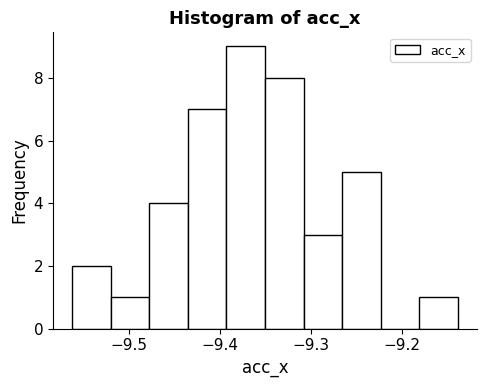

Over which range of the x-axis is the bar tallest?

-9.39 to -9.35